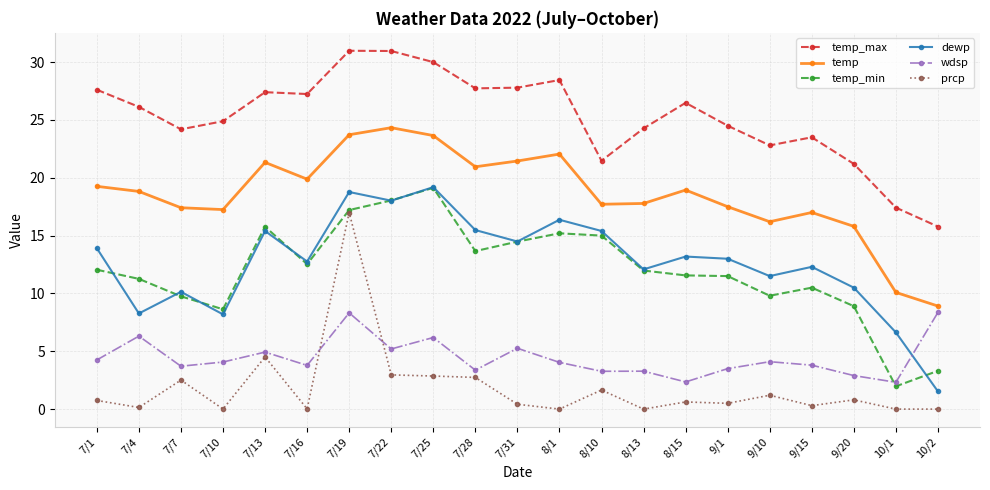

True or false: temp and temp_min intersect in this chart.

False